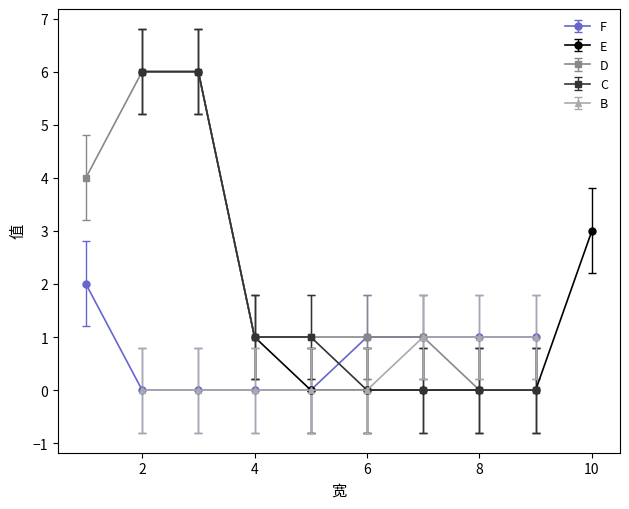

True or false: B and F intersect in this chart.

False